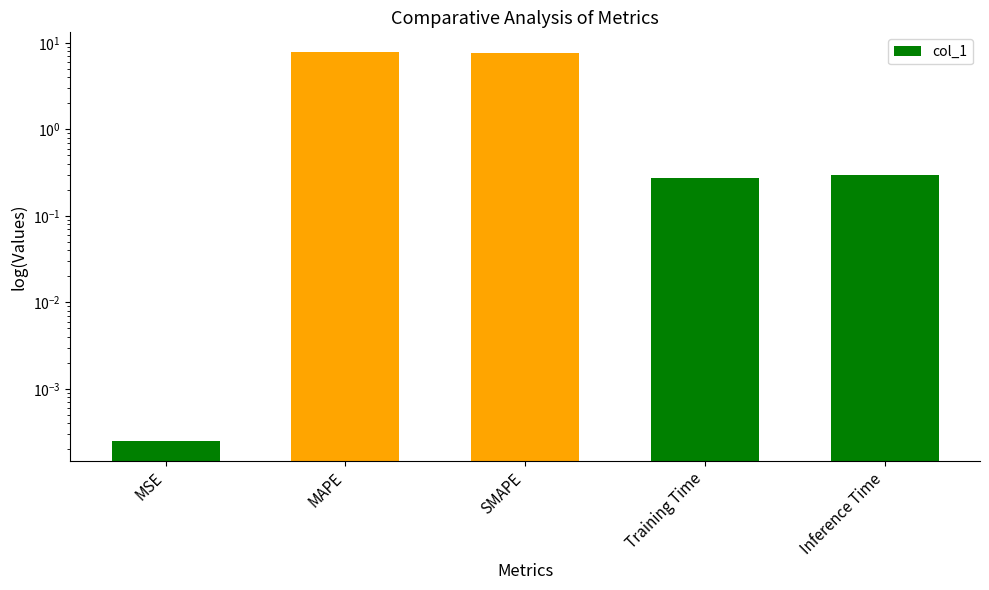

What is the label of the 3rd bar from the left?

SMAPE